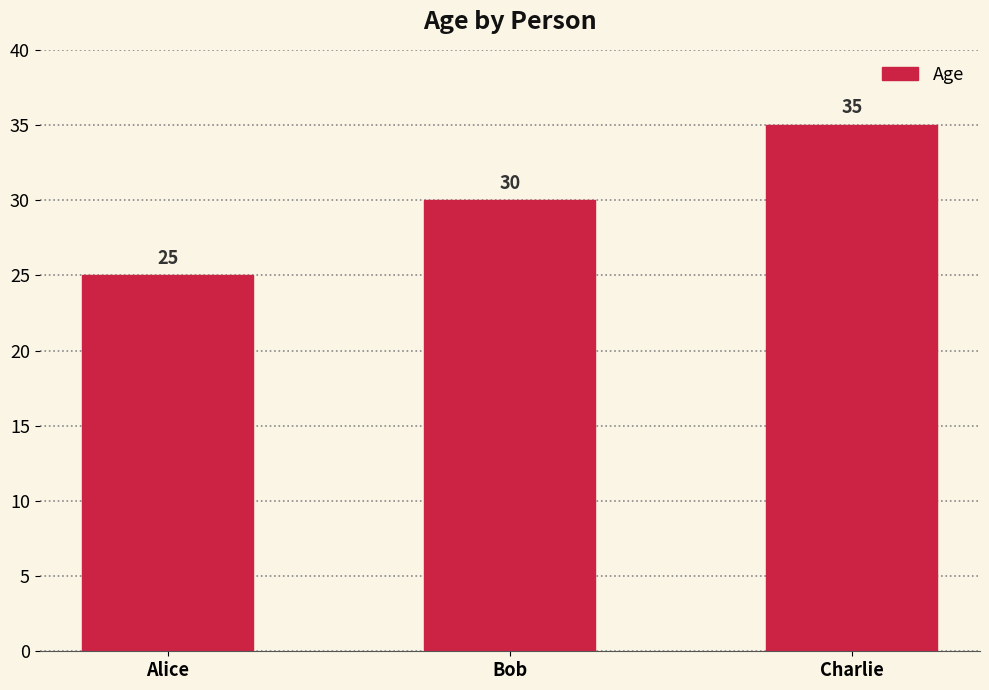

Is it true that the value at Alice is 25?

True